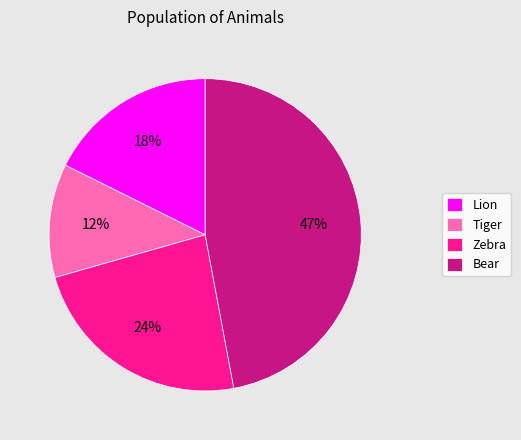

Combined, do Zebra and Bear account for over 50%?

Yes